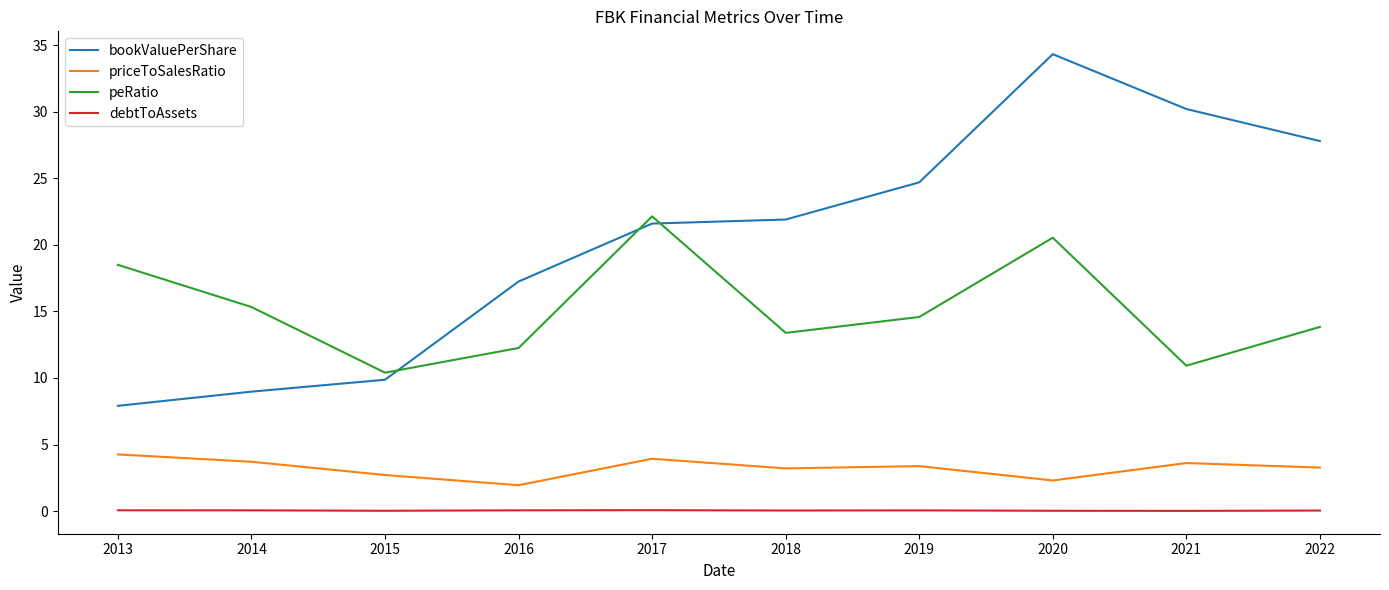

Which series has the largest total across all categories?

bookValuePerShare